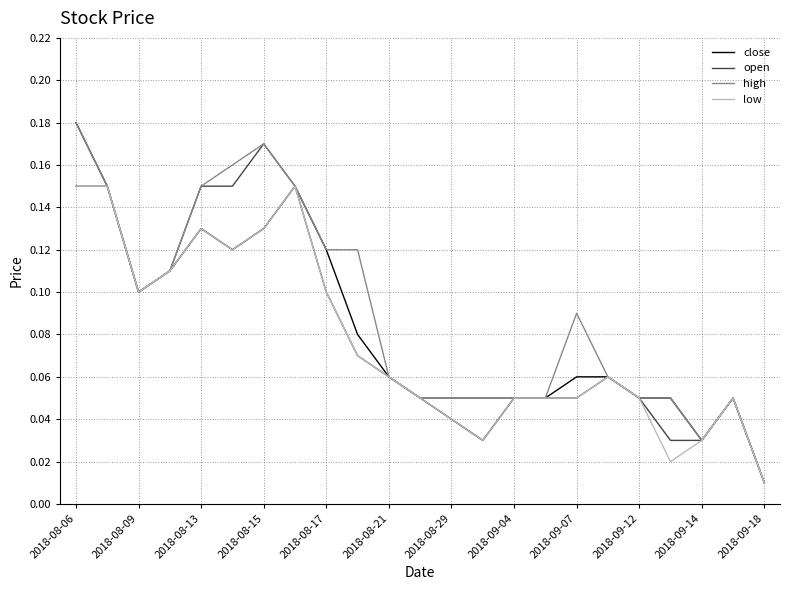

Which series has the largest total across all categories?

high